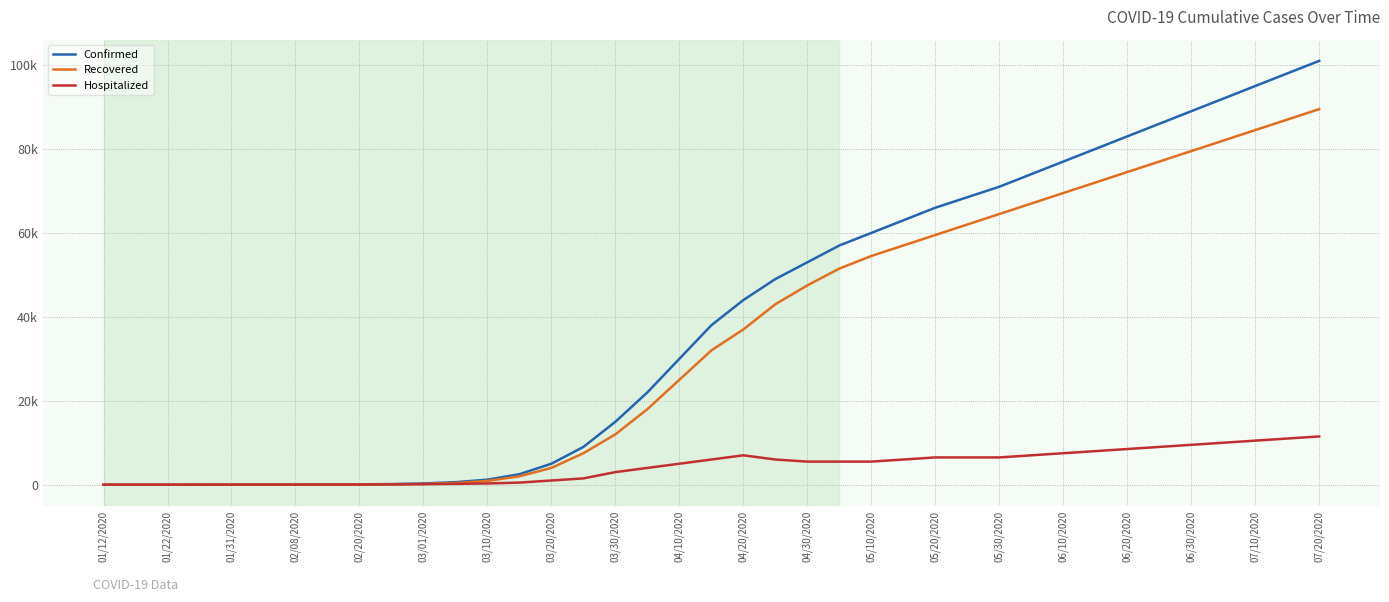

What are all the series names shown in the legend?

Confirmed, Recovered, Hospitalized